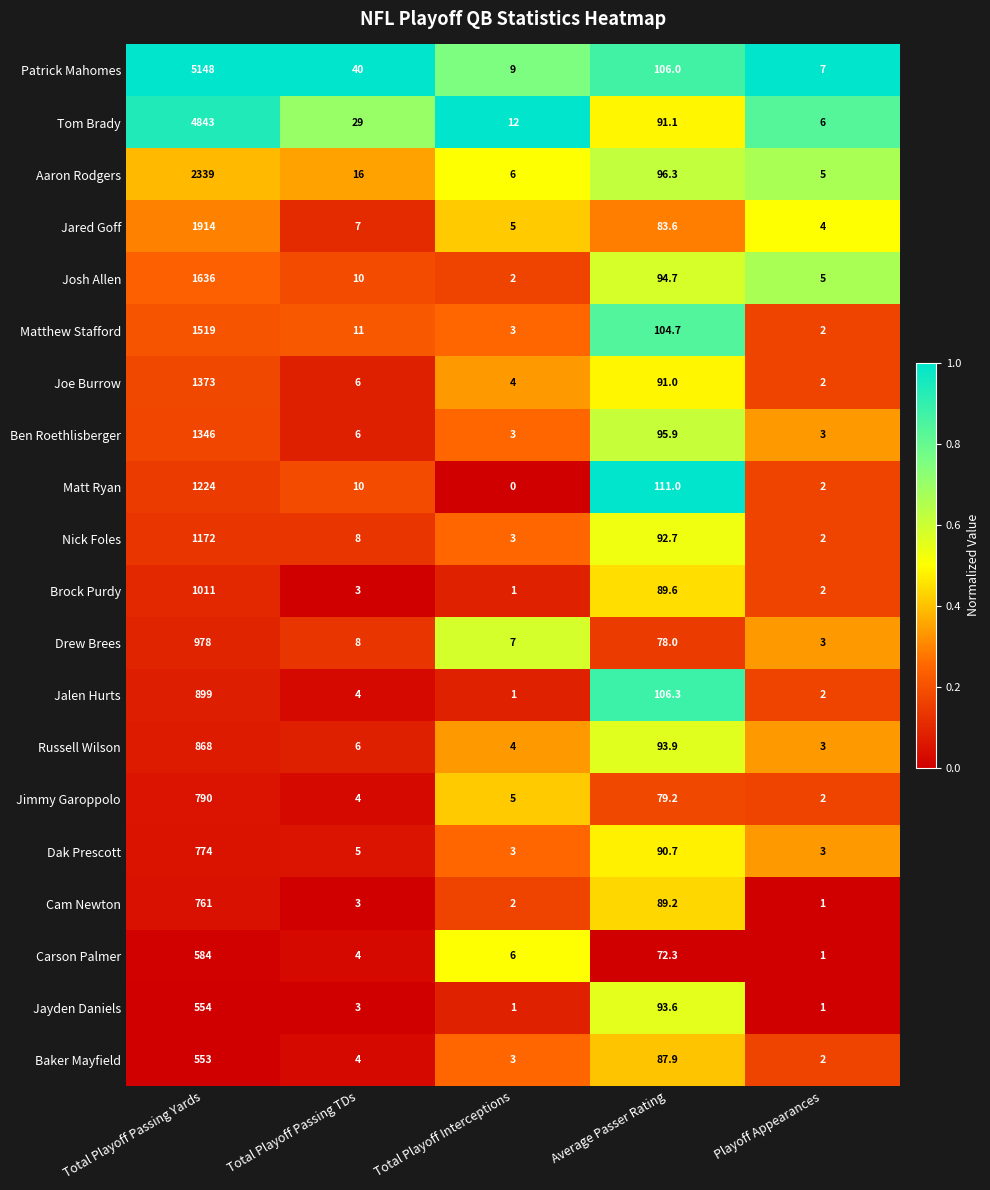

What is the difference between the maximum and minimum values in the Ben Roethlisberger series?

1343.0